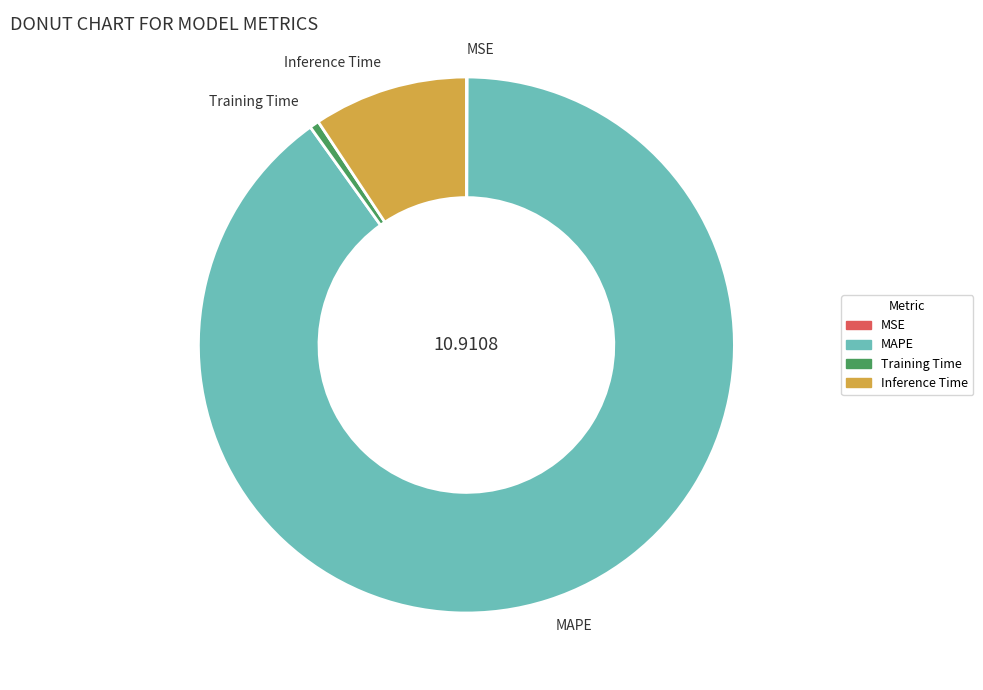

Which category has the biggest portion of the pie?

MAPE